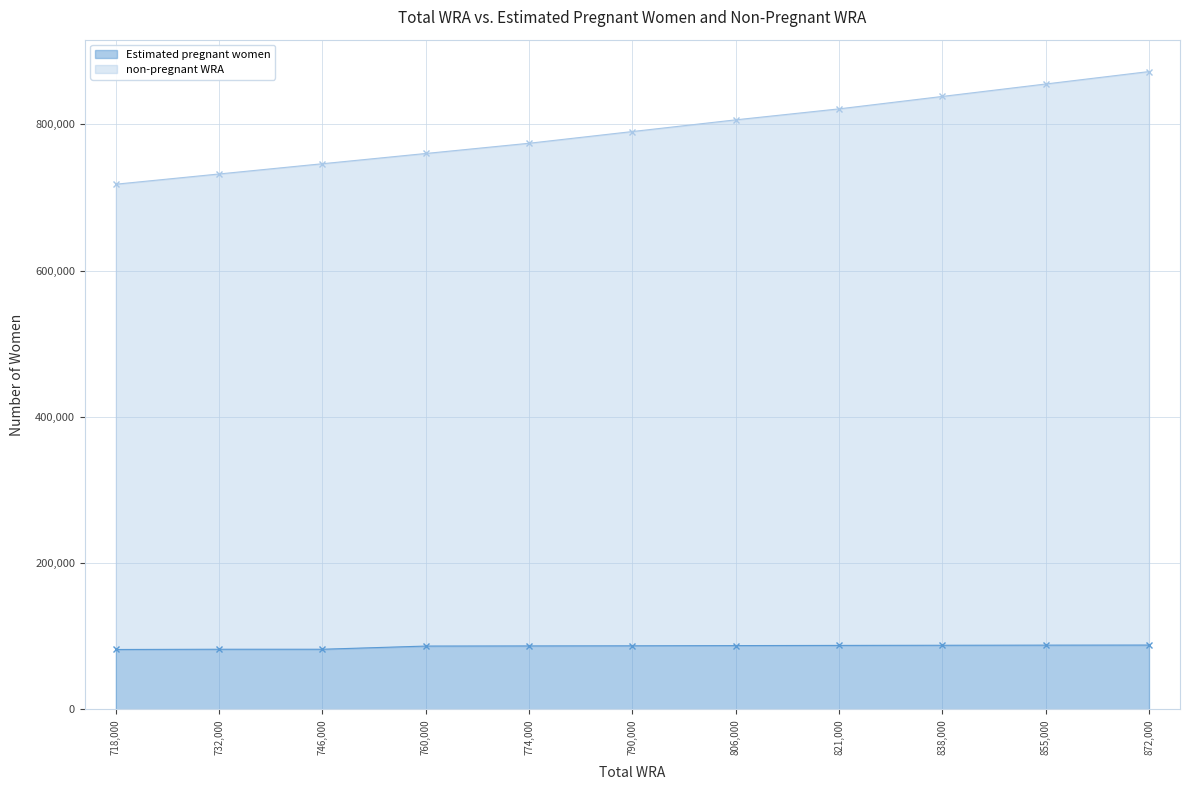

How many distinct data groups are displayed?

2